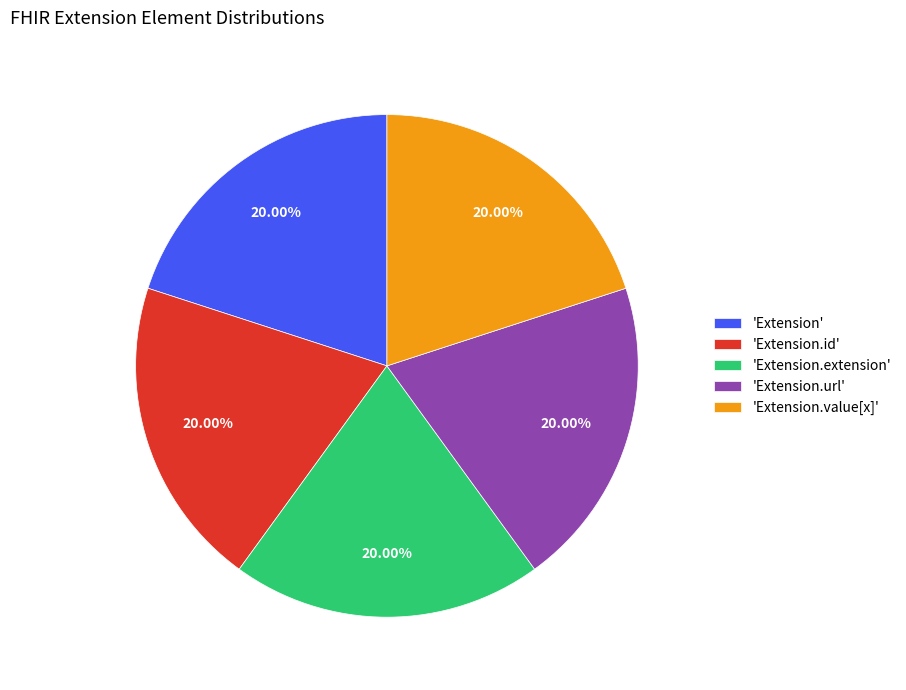

To the nearest percent, what is the difference between the largest and smallest slice percentages?

0%